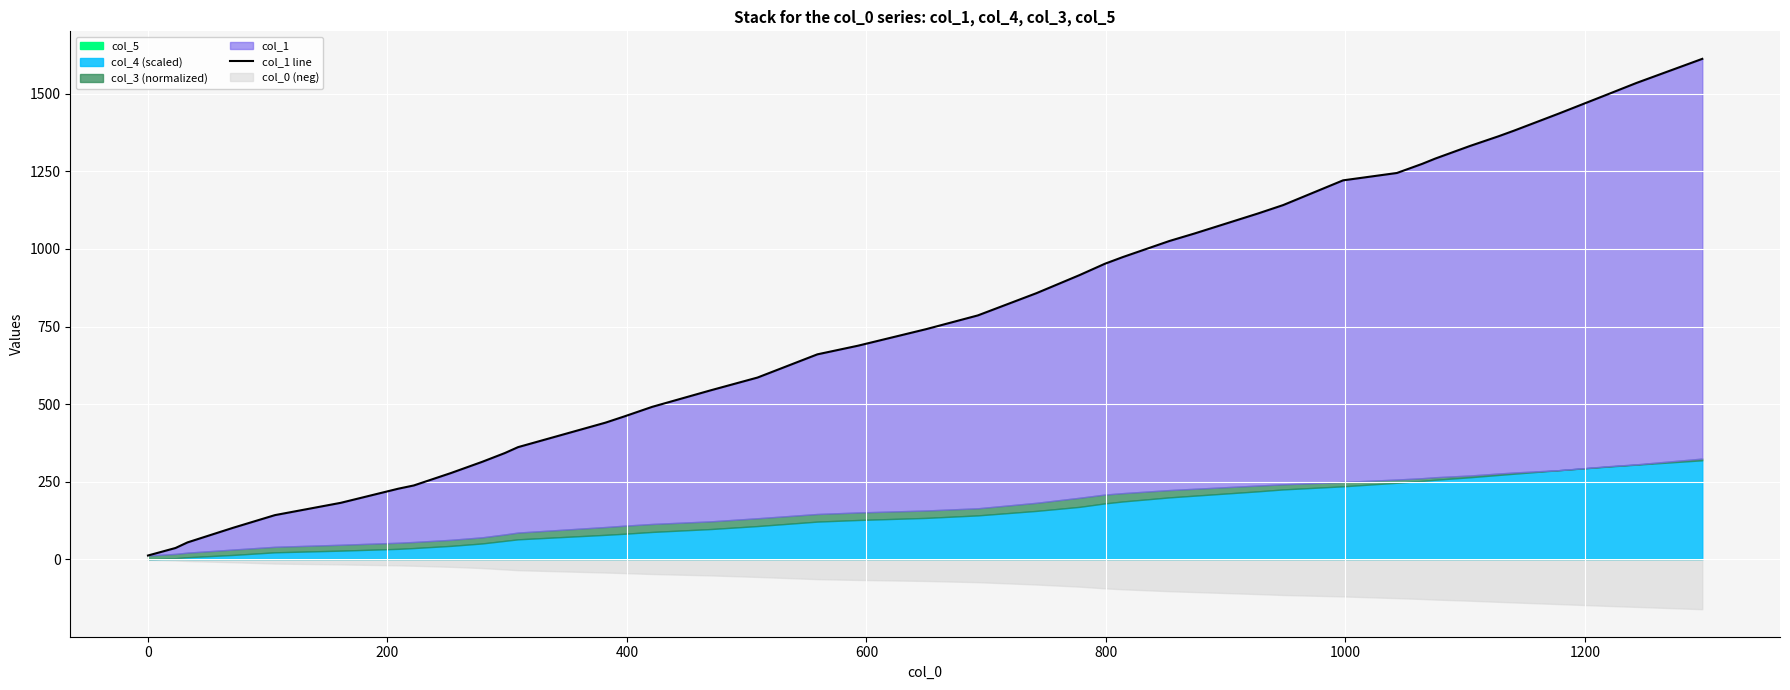

Is it true that the value at 33 is 931.2?

False